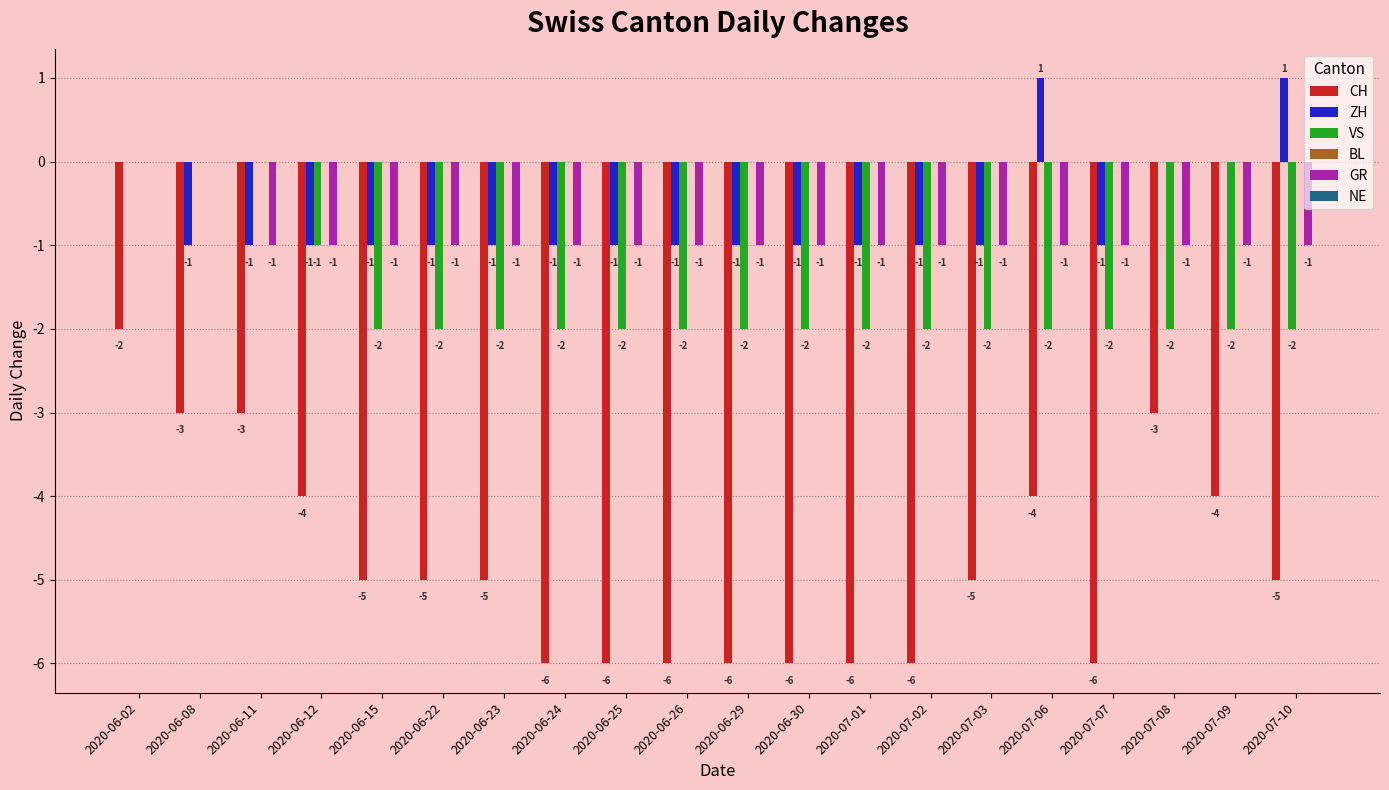

What is the total value across all series at 2020-07-09?

-7